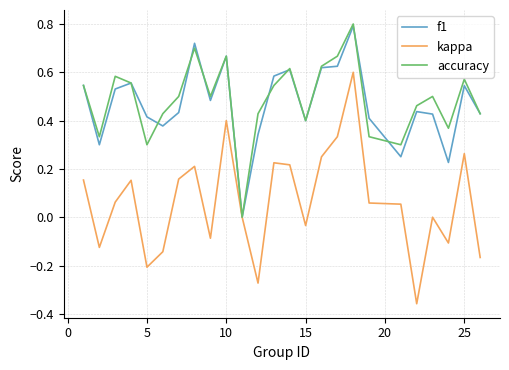

What are all the series names shown in the legend?

f1, kappa, accuracy